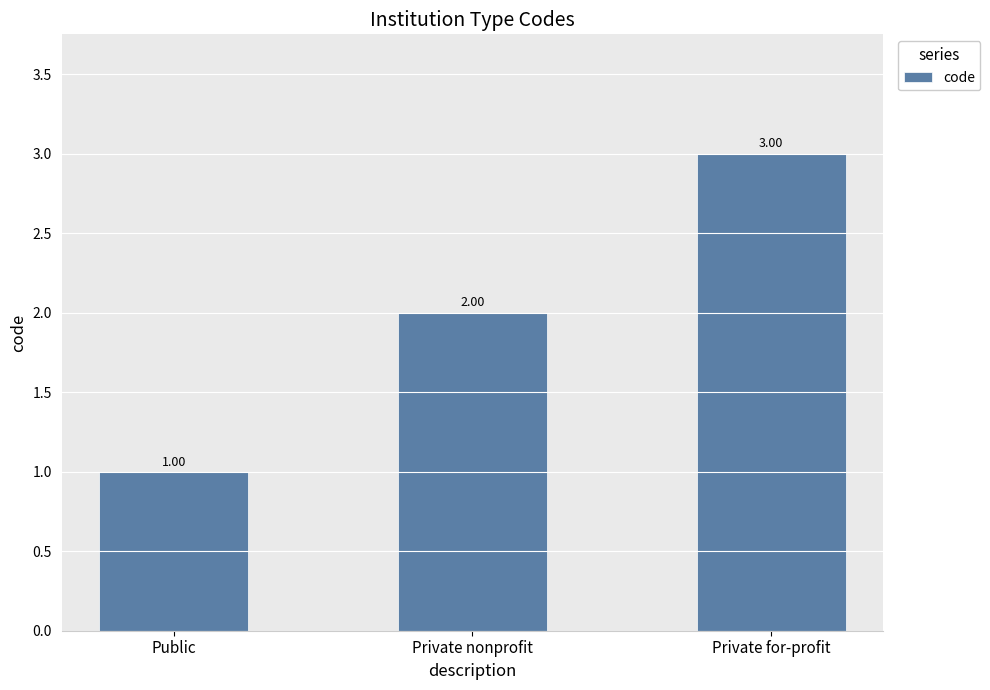

What is the approximate value at Public?

1